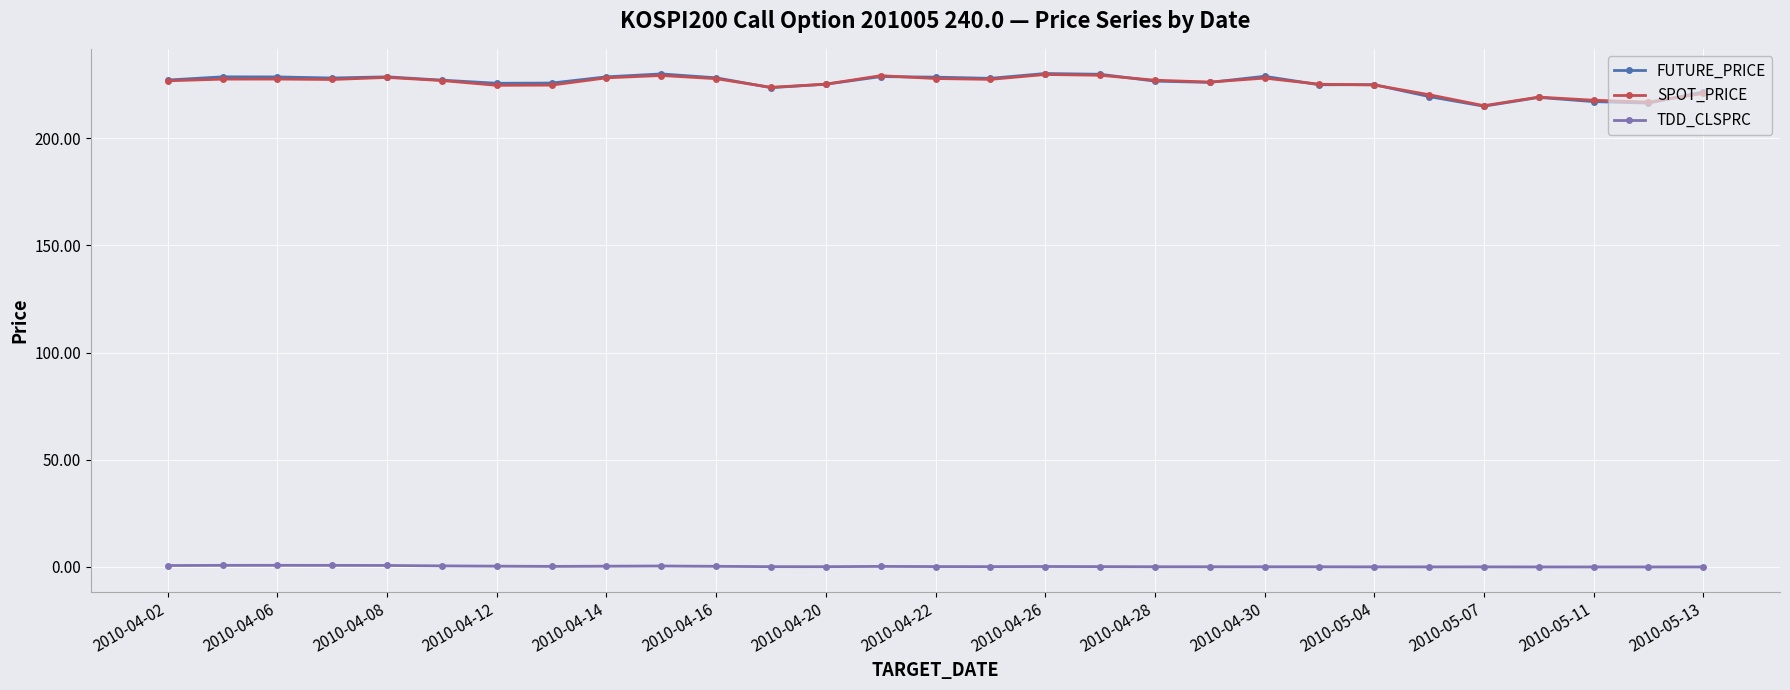

How many data points does each series have?

29